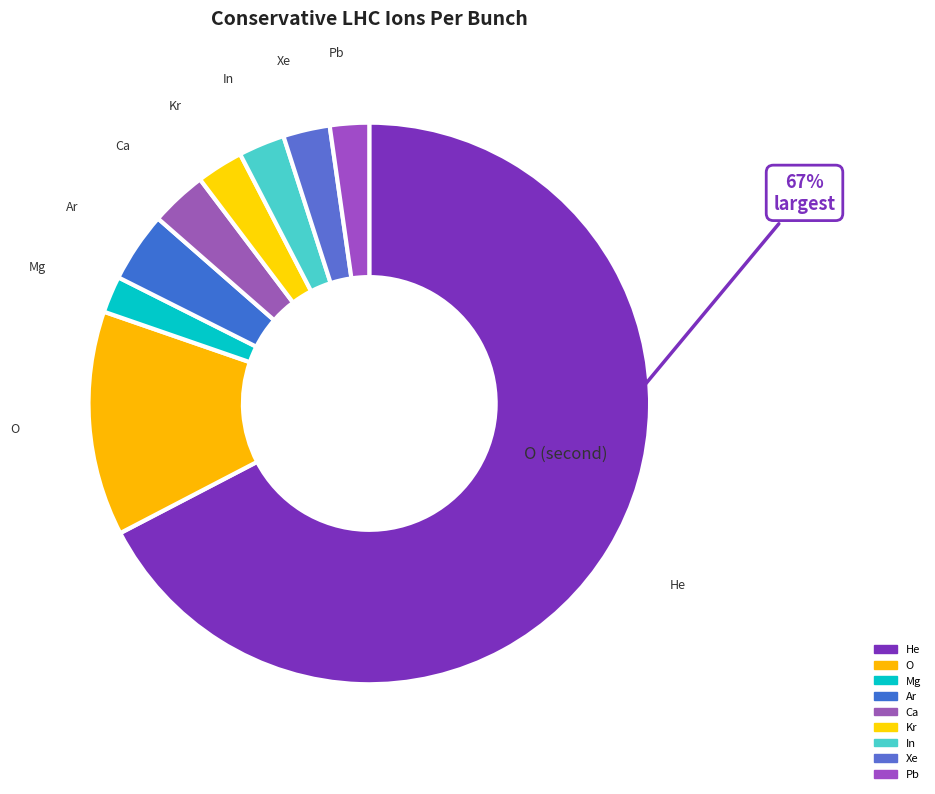

The He slice represents 54% of the pie. True or false?

False